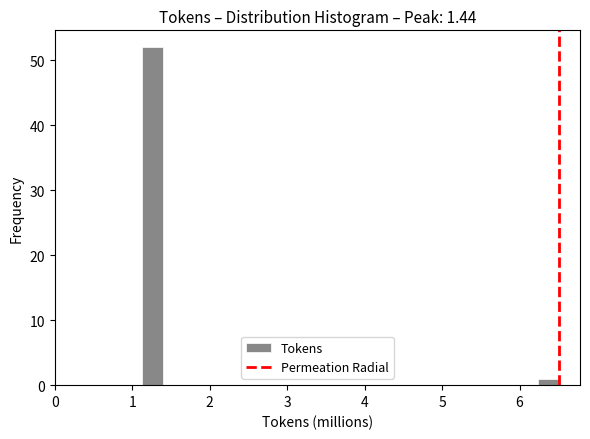

Read against the x-axis, roughly where is the centre of the tallest bar?

1.3